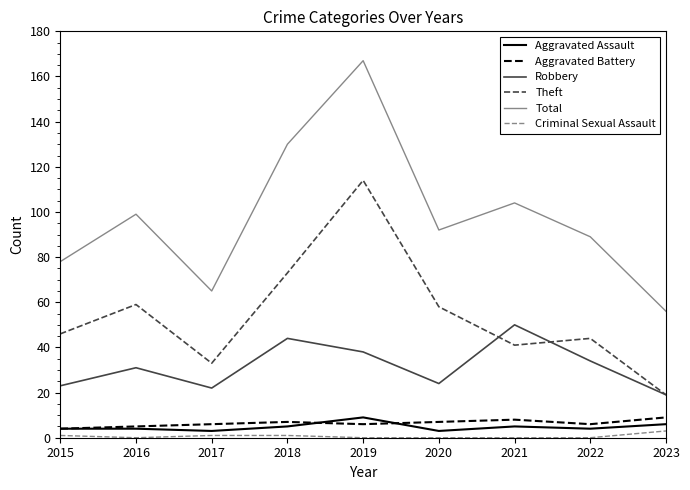

Between which two adjacent categories do Theft and Robbery first intersect?

2020 and 2021